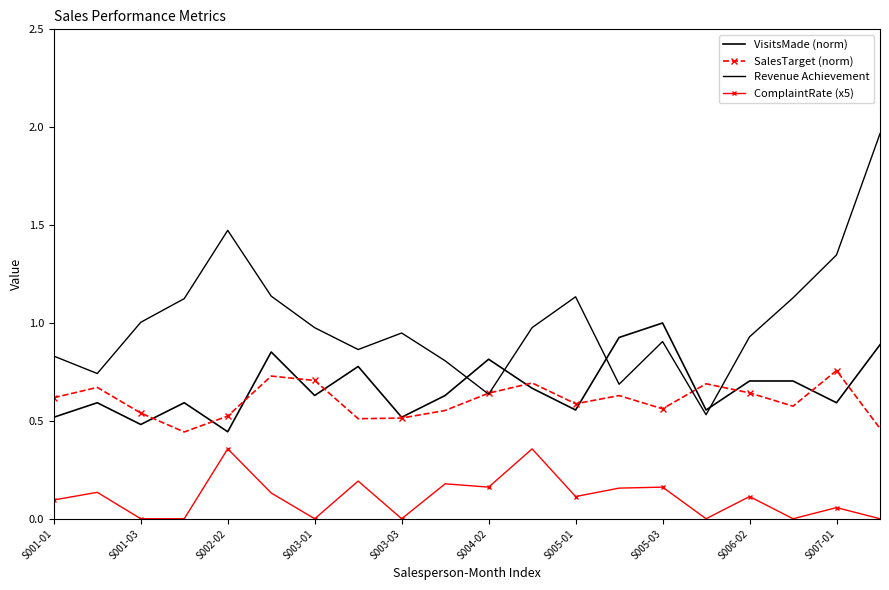

Which series has the largest range (max minus min)?

Revenue Achievement